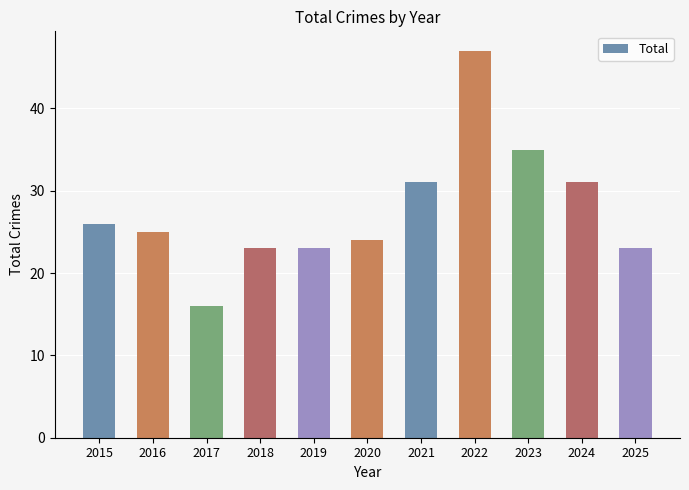

How many values are below 25?

5